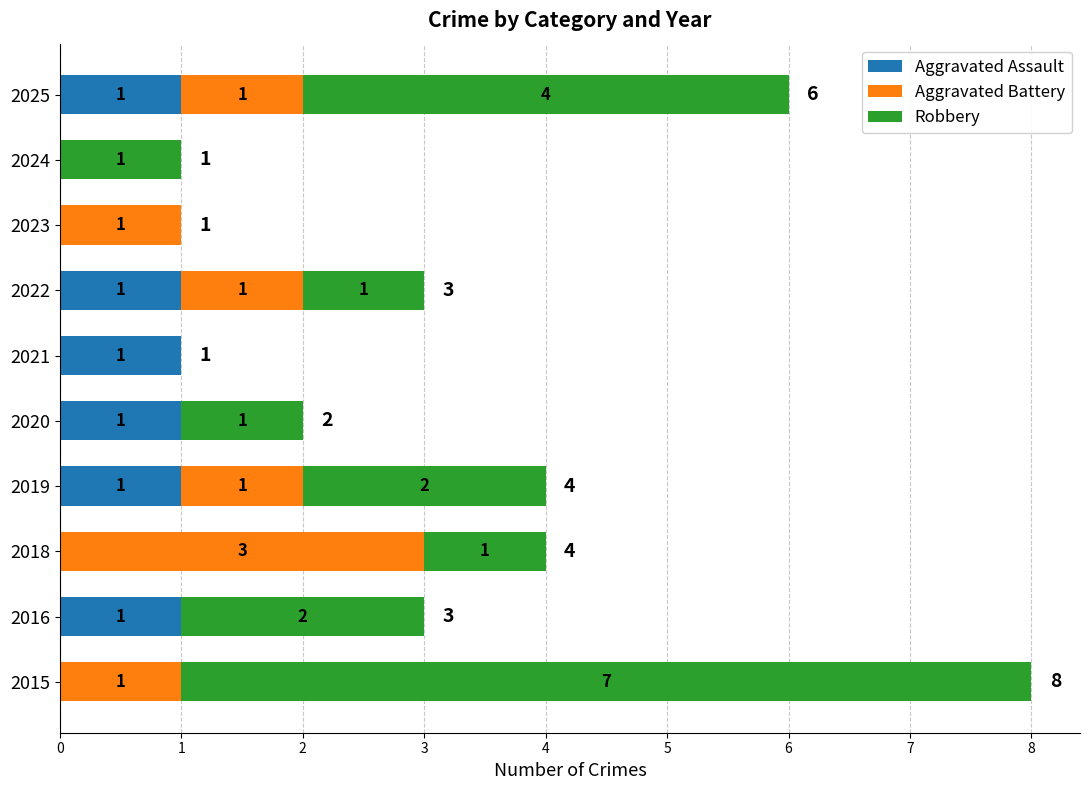

What are all the series names shown in the legend?

Aggravated Assault, Aggravated Battery, Robbery